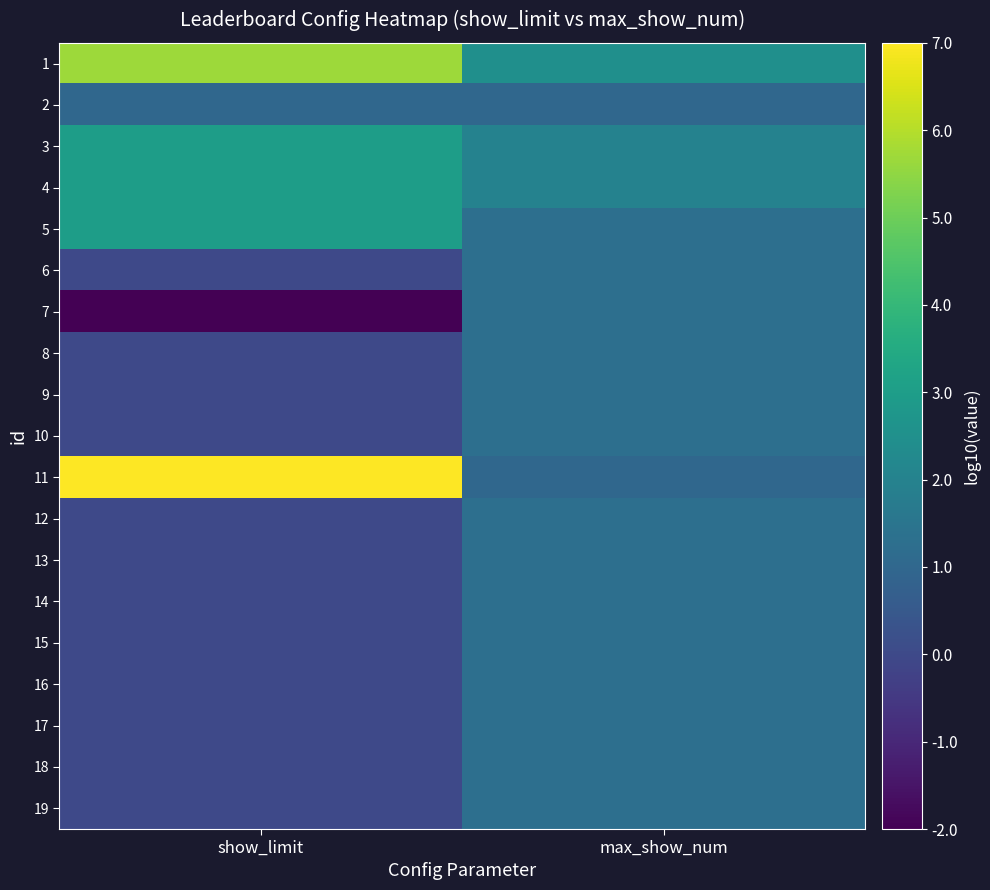

At which category is the sum across all series the highest?

max_show_num